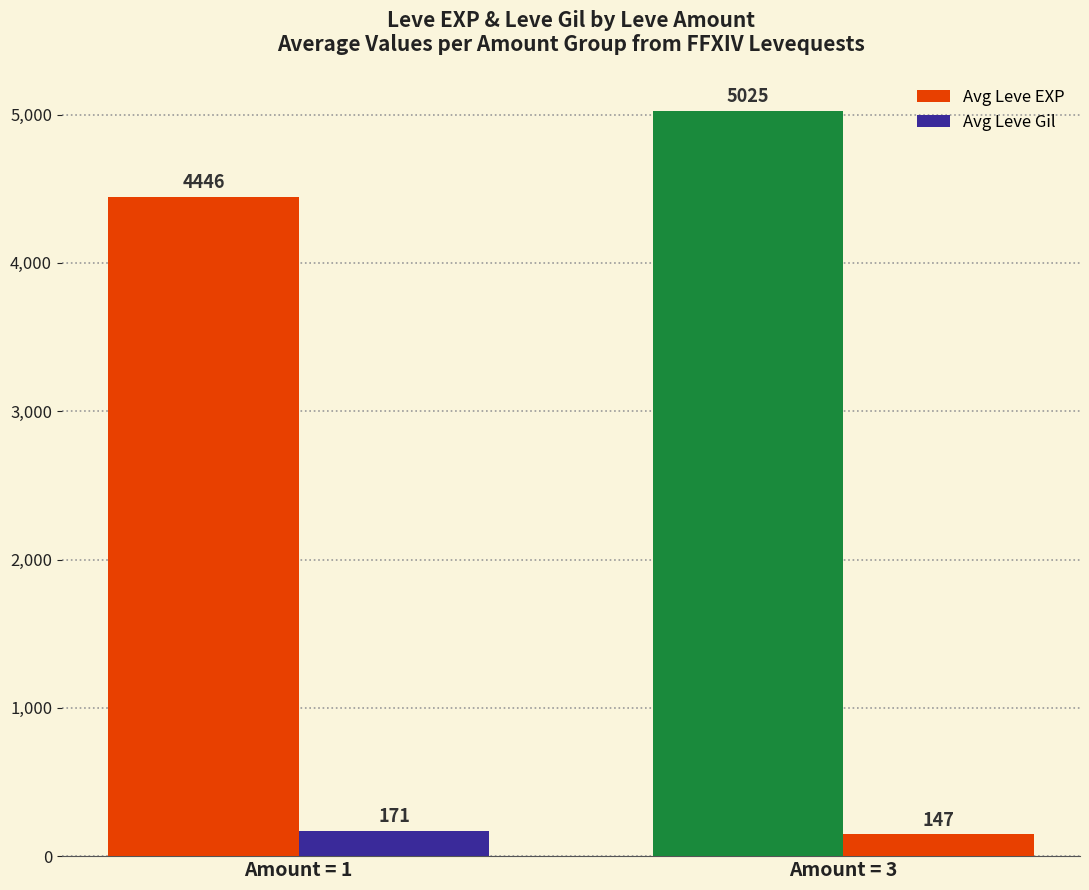

What is the difference between the highest and lowest values at Amount = 1?

4275.8